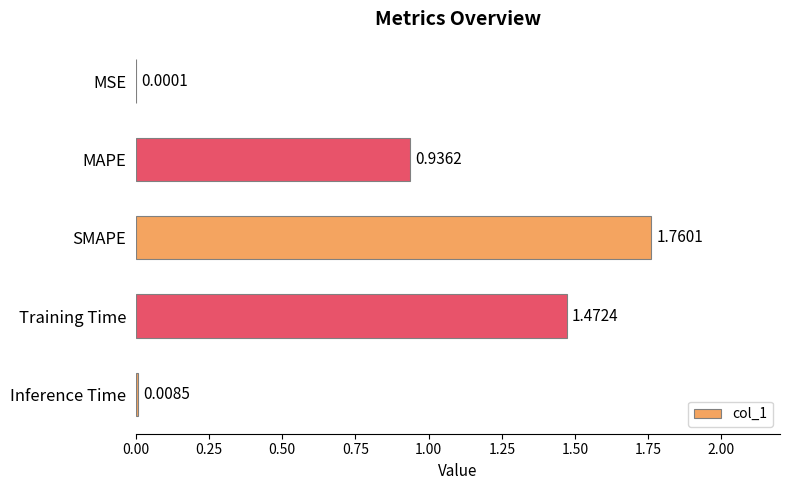

What is the change in value from MSE to MAPE?

+0.9